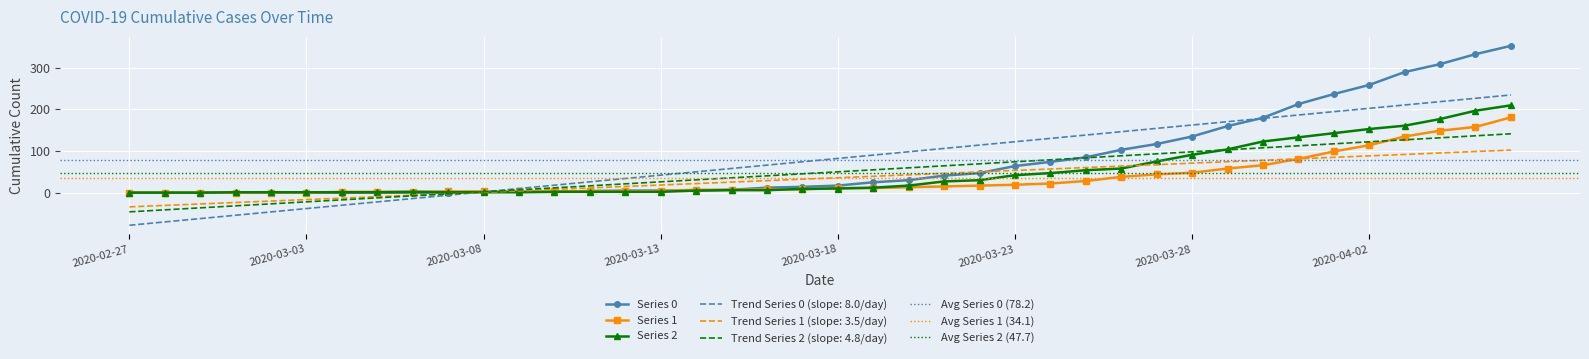

The Series 2 series shows 0 at 2020-02-28. True or false?

True